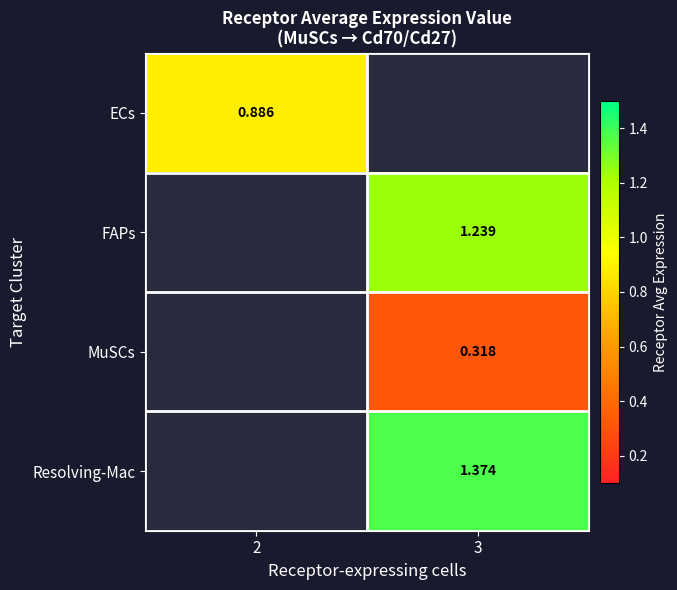

Count the number of data series in this chart.

4